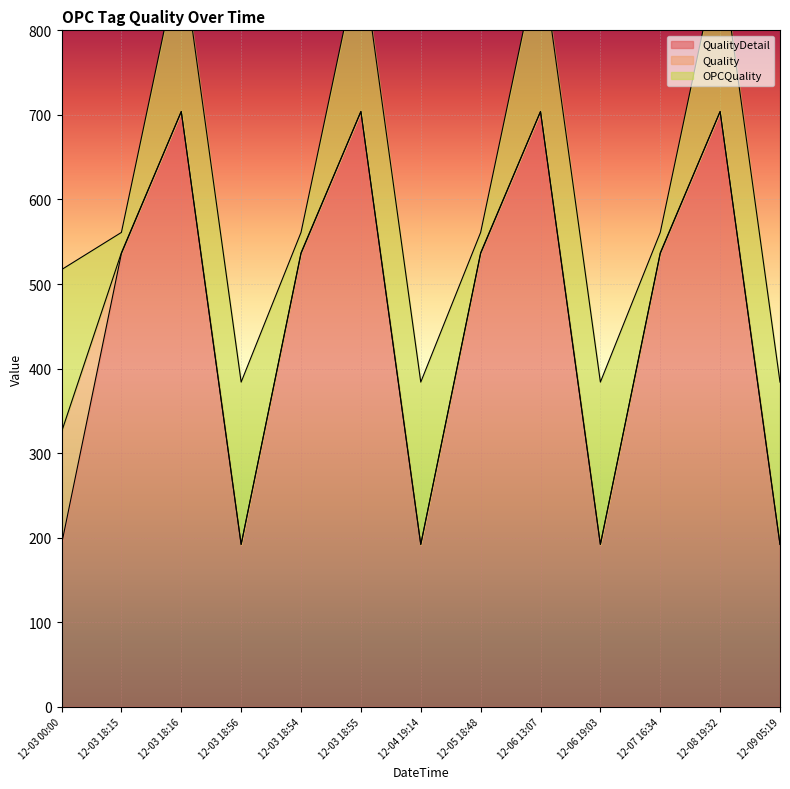

Which series has the widest spread of values?

QualityDetail